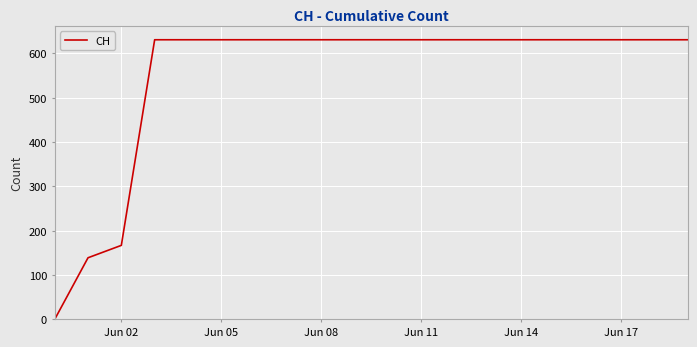

What is the greatest value displayed?

631